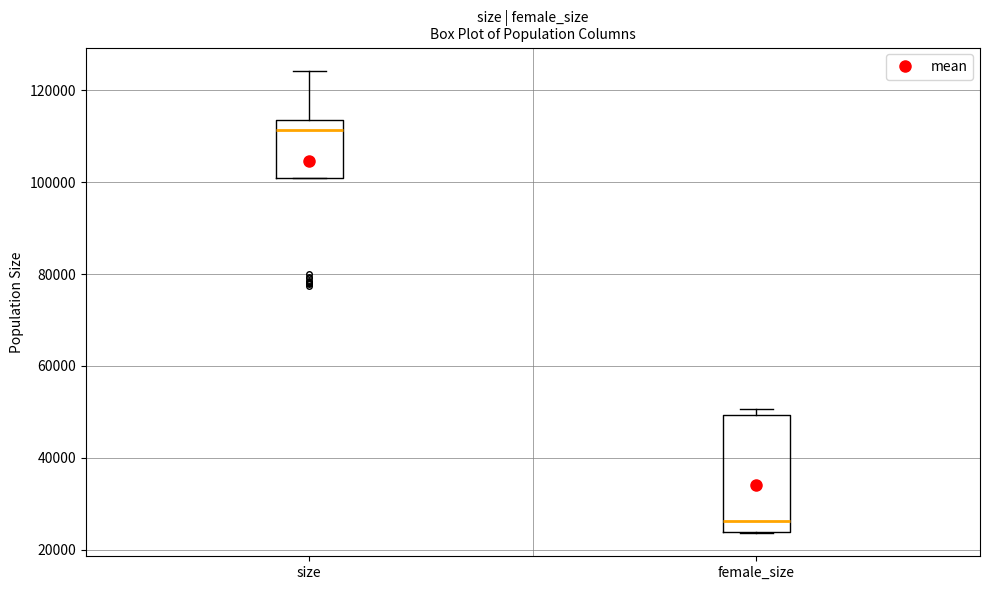

Reading left to right, read every box against the y-axis: the position of its median line, the range the box covers, and the ends of its whiskers. The values are not printed on the chart, so give them approximately, as read against the axis.

size: median 112000, box 100000 to 114000, whiskers 100000 to 124000
female_size: median 26000, box 24000 to 50000, whiskers 24000 to 50000 (just above the box's upper edge)